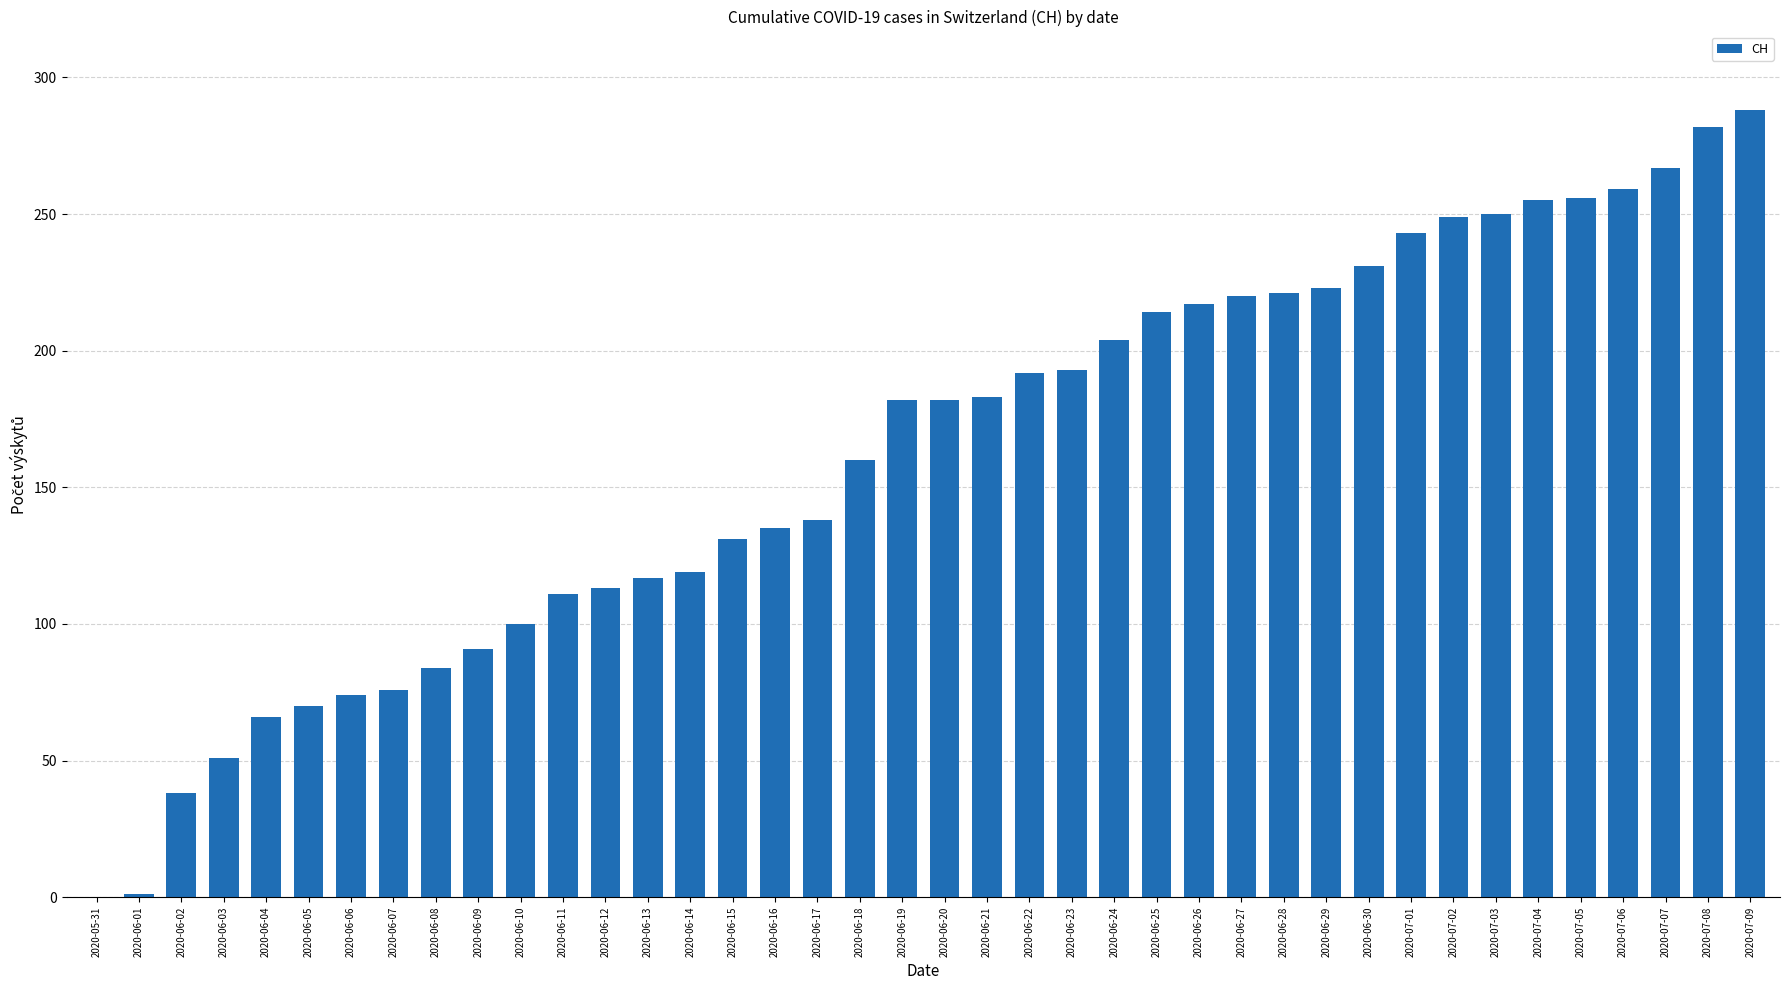

True or false: the data shows 106 at 2020-06-07.

False